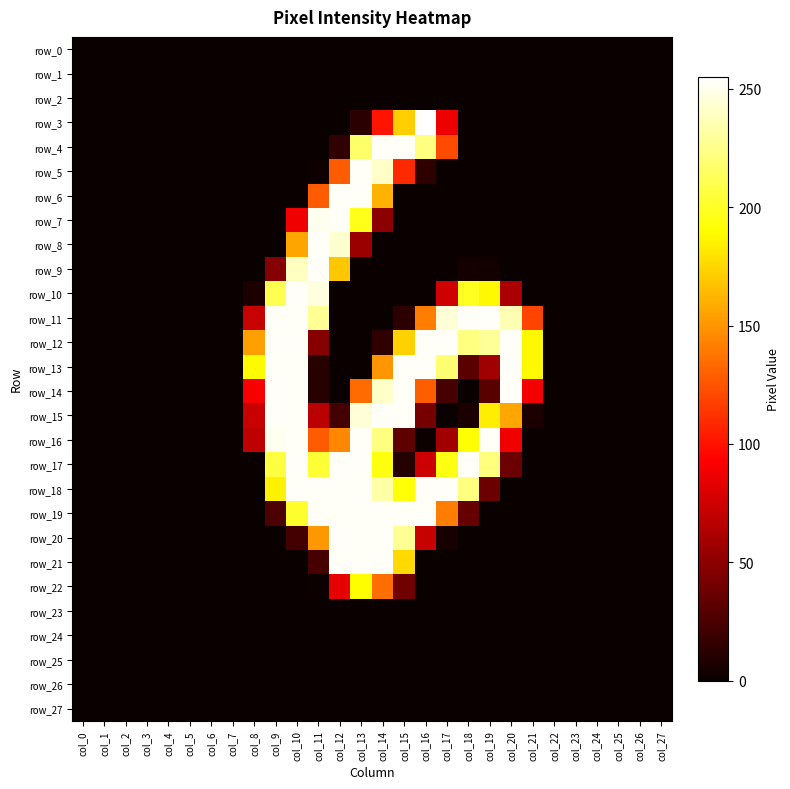

What is the difference between the highest and lowest values at col_9?

253